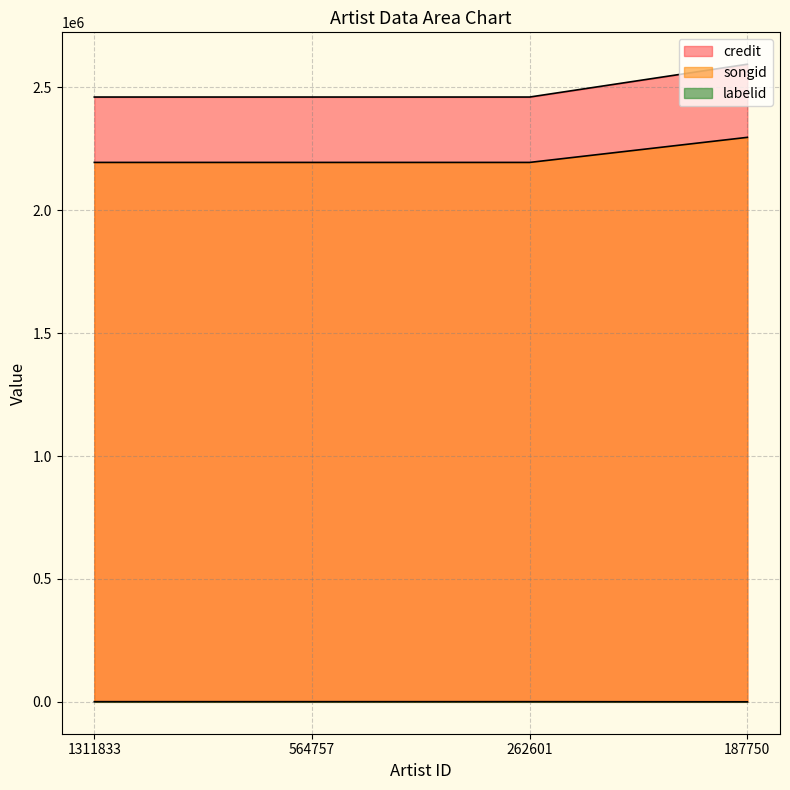

The labelid series shows 155 at 187750. True or false?

True